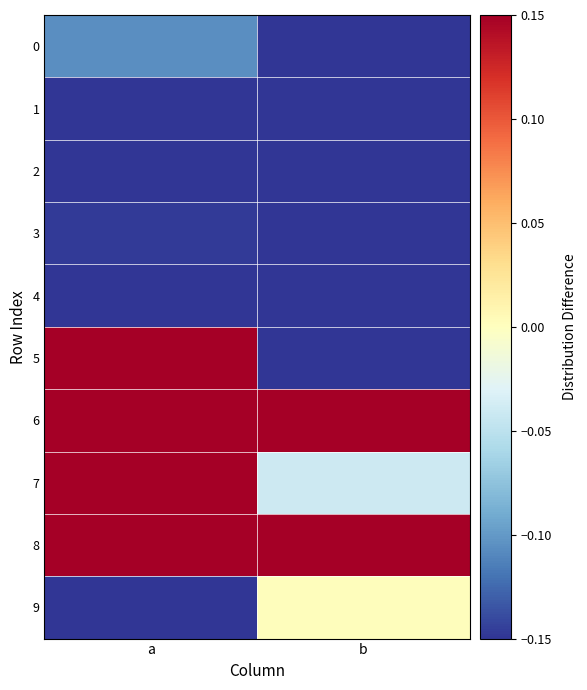

What is the maximum value shown in the chart?

0.5